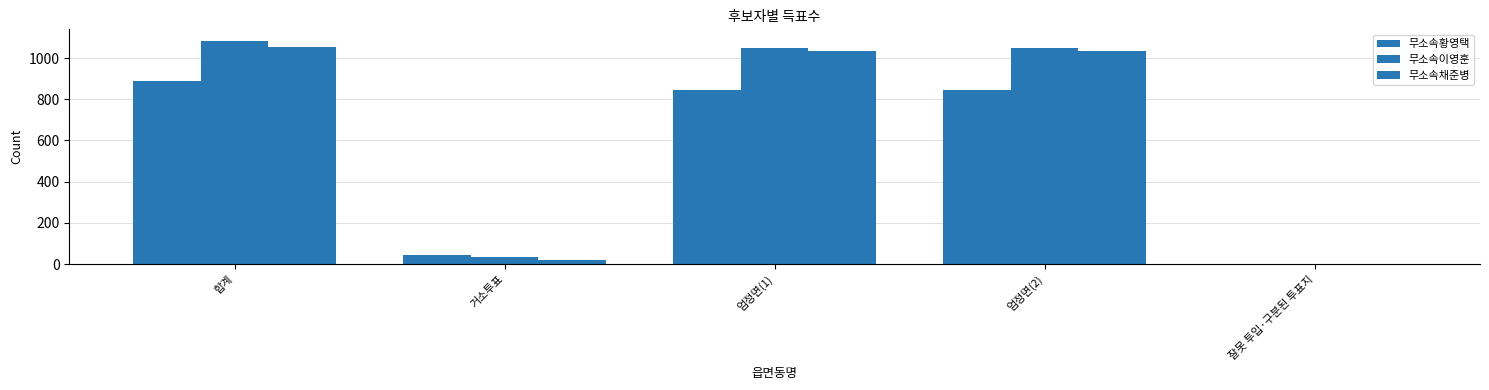

How many groups of bars are there?

5